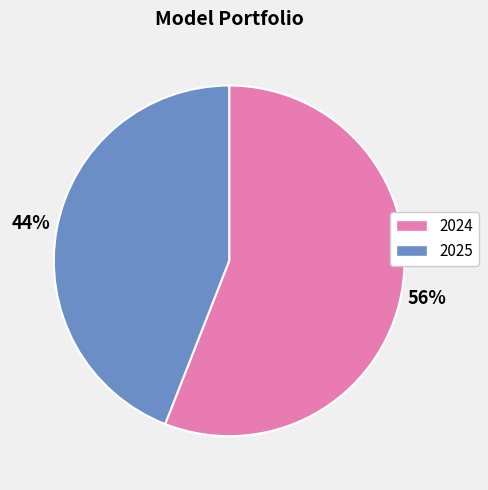

To the nearest percent, what is the difference between the 2024 and 2025 slice percentages?

12%